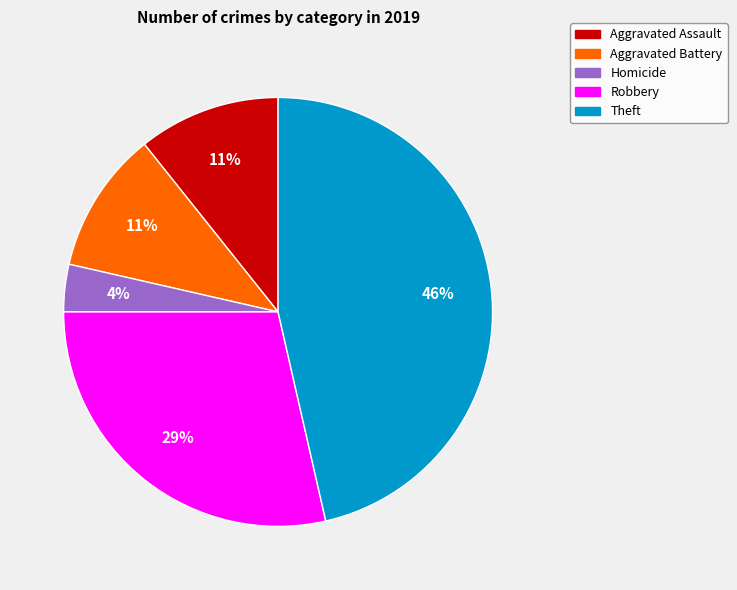

To the nearest percent, what is the average slice percentage?

20%